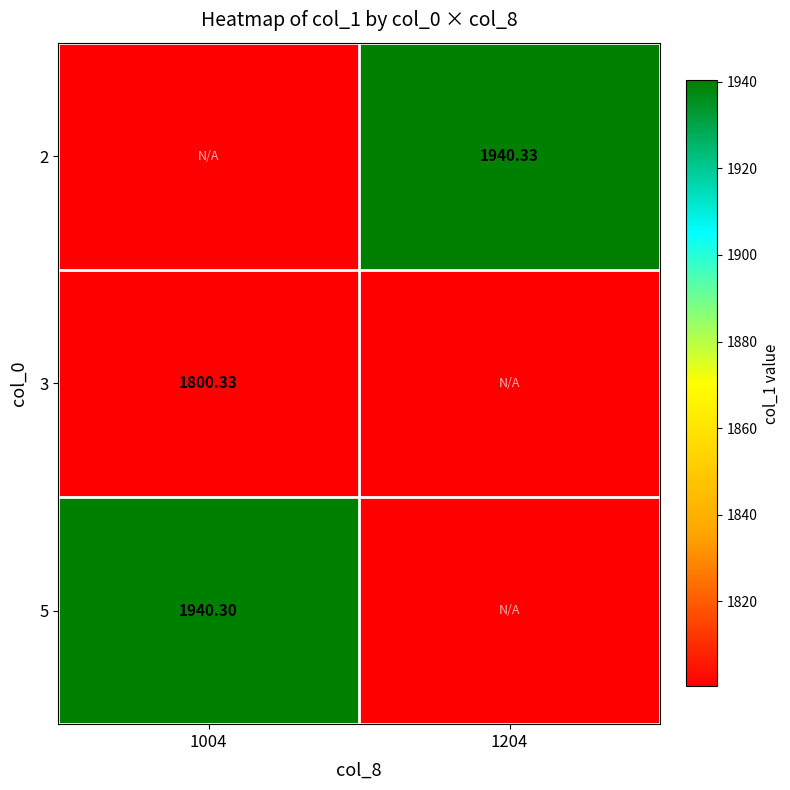

What is the highest value of the 3 series?

1800.3